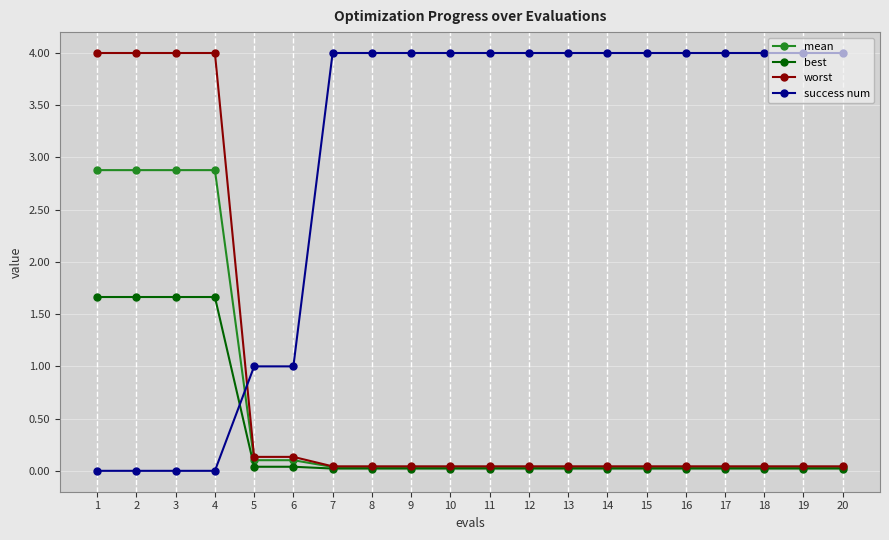

True or false: best has a value of 0.6 at 3.

False